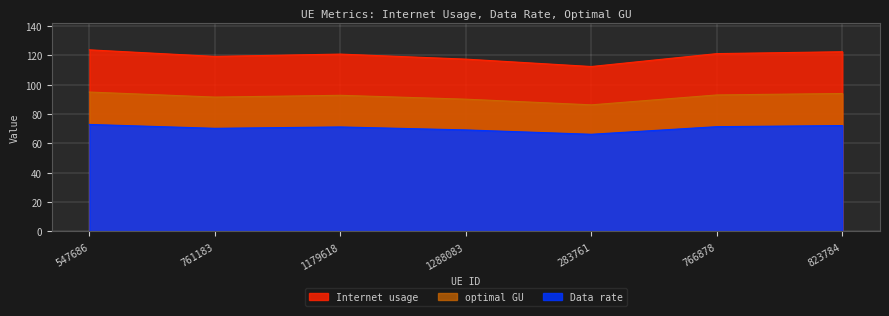

Where is the first local maximum for Internet usage?

1179618